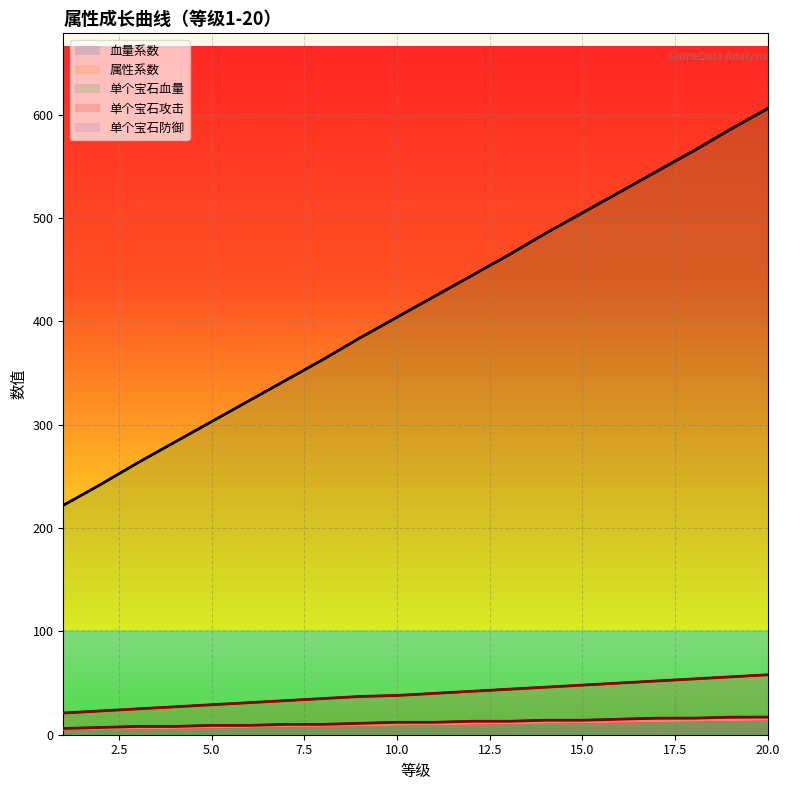

What is the value of the 单个宝石血量 point at the 15th from the left?

505.0